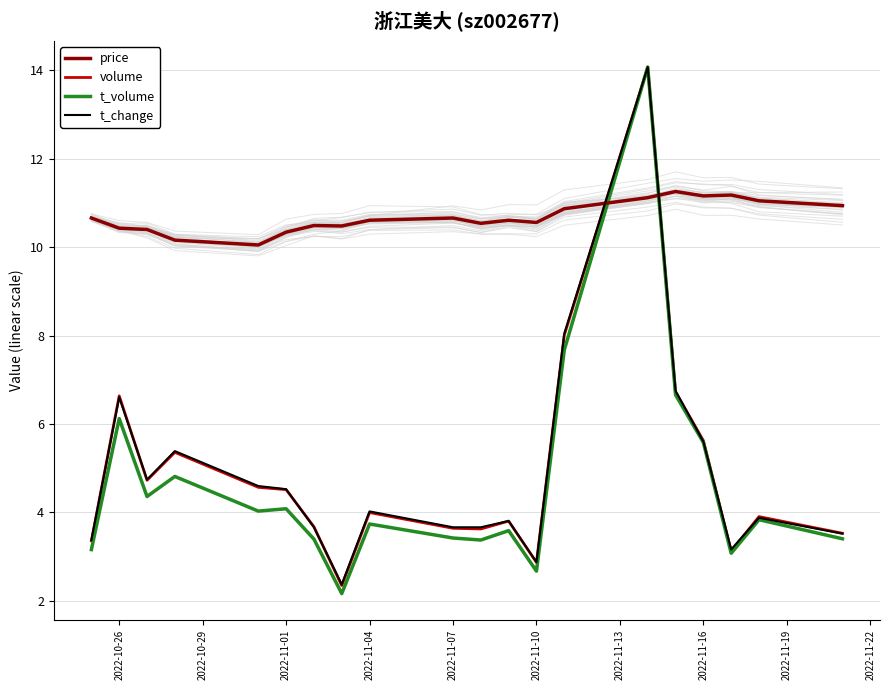

Which series has the widest spread of values?

t_volume